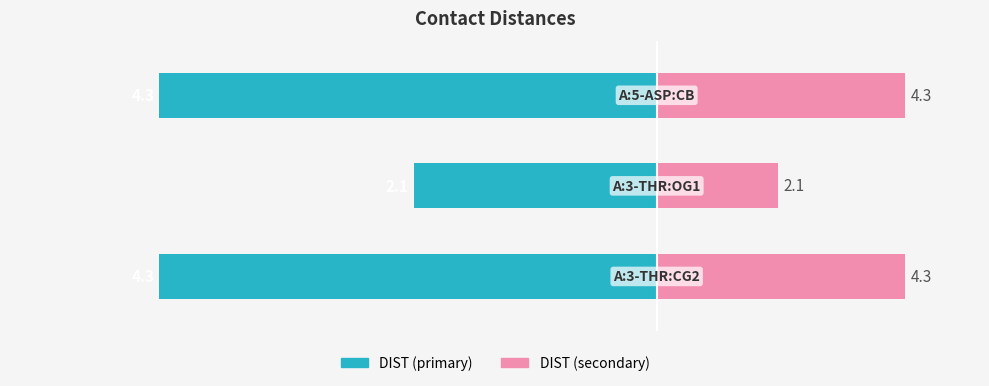

Reading left to right, extract all data points from this chart.

DIST (left): 0=-50.0	1=-24.4	2=-50.0
DIST (right): 0=25.0	1=12.2	2=25.0